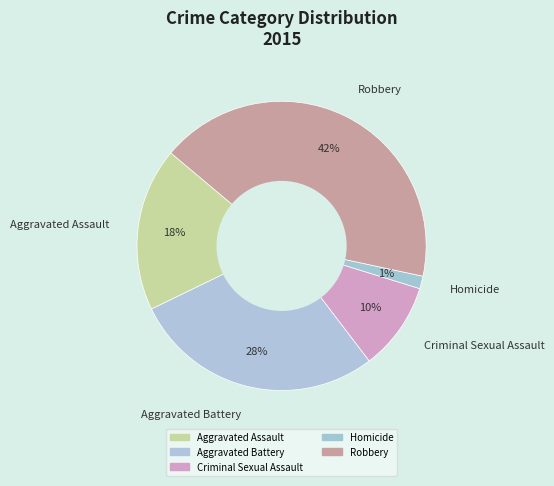

What is the ratio of the value at Robbery to the value at Aggravated Assault?

2.3